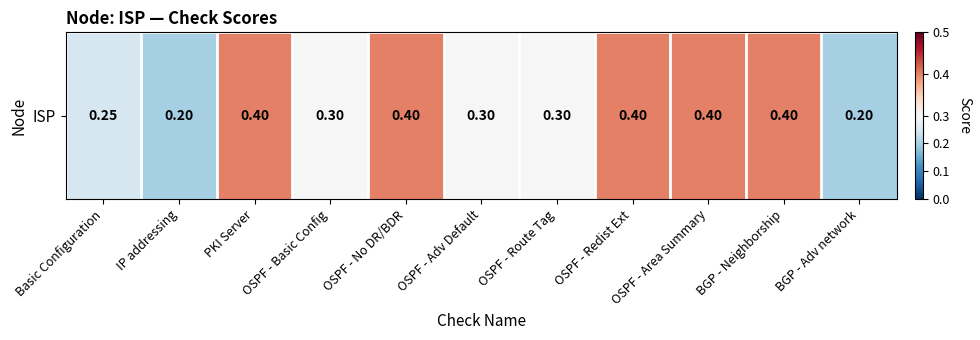

Is it true that the value at IP addressing is 0.1?

False